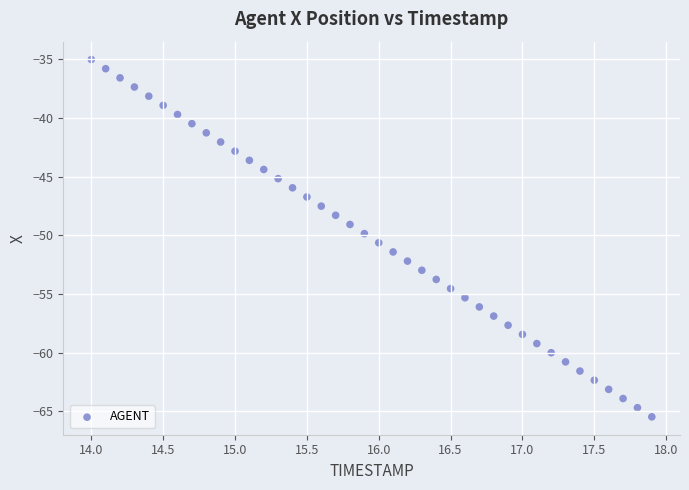

What is the range of X values (max minus min)?

3.9